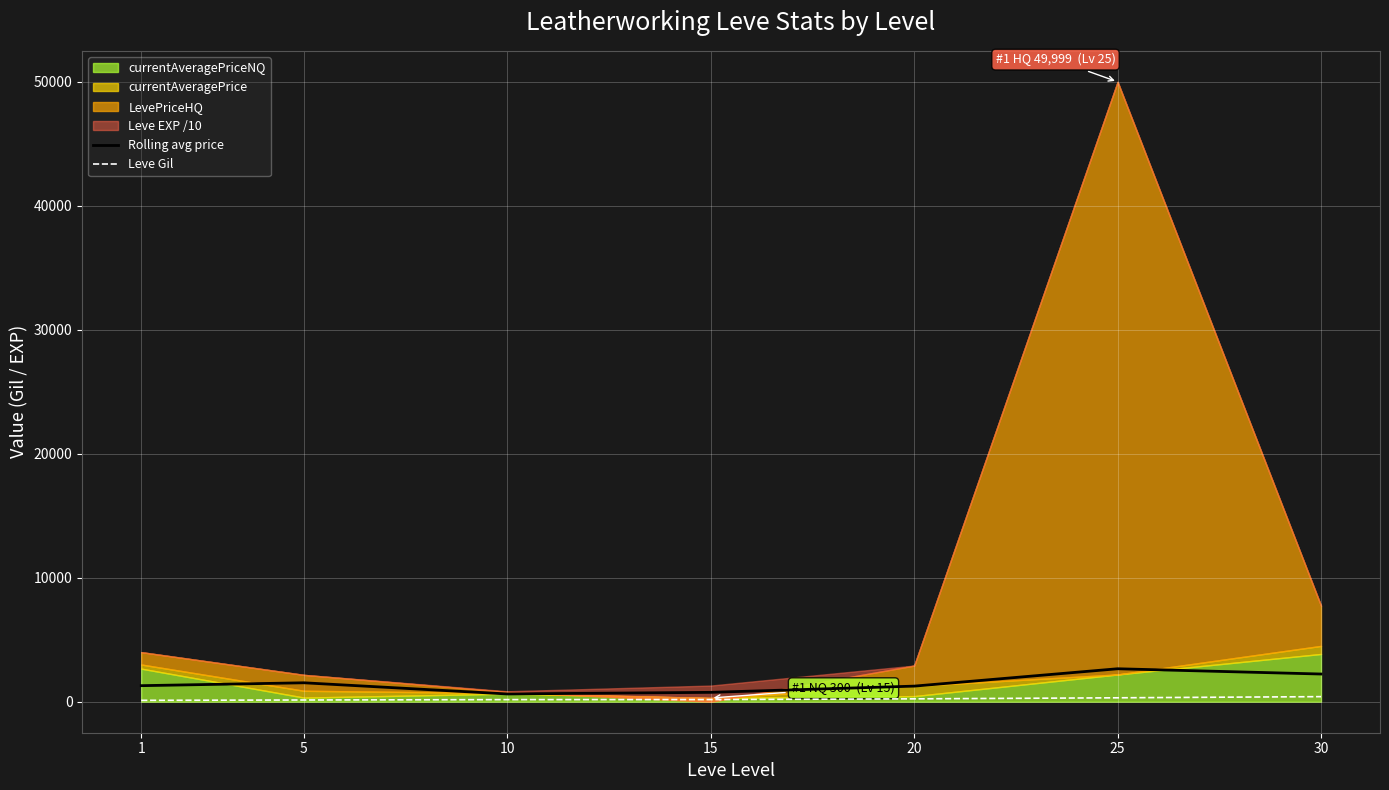

What is the sum of all Rolling avg price values?

10357.3